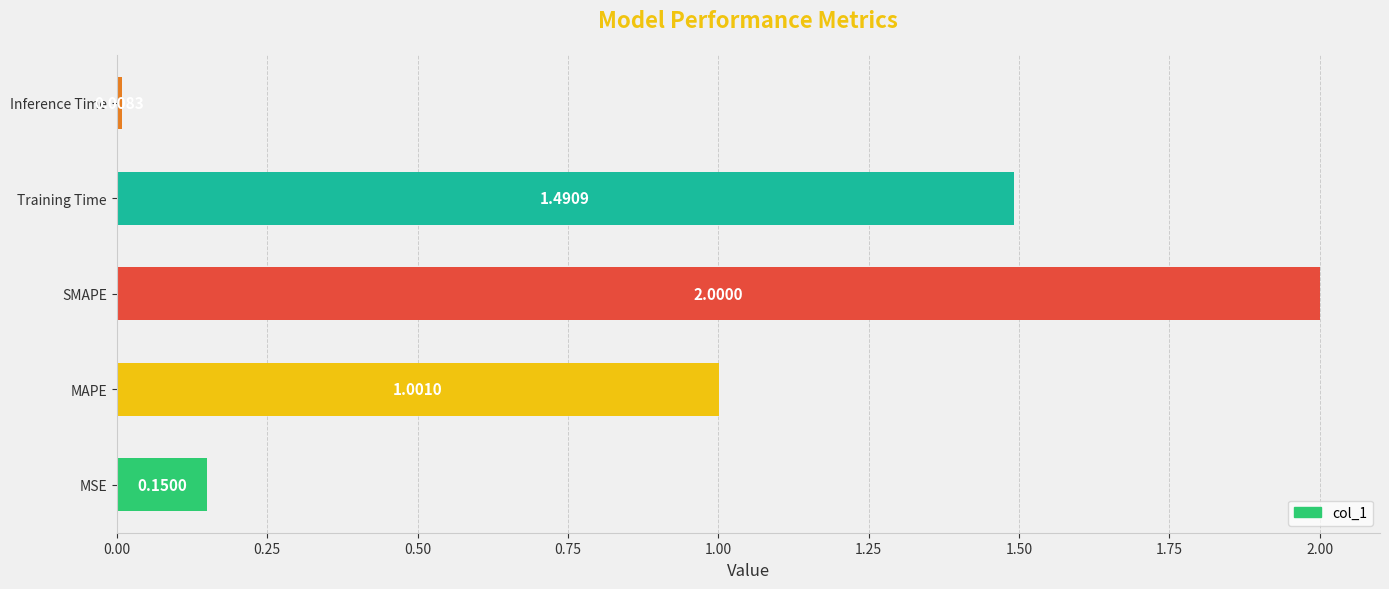

Rank the categories by value from lowest to highest.

Inference Time, MSE, MAPE, Training Time, SMAPE